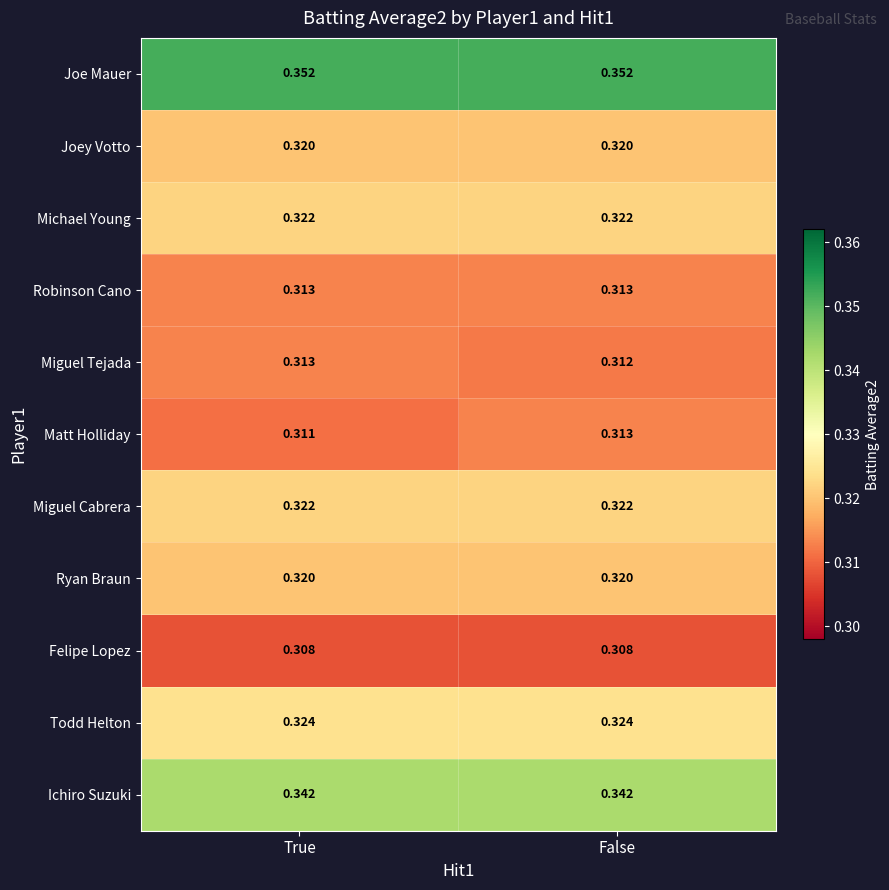

Between True and False, which series saw the biggest shift?

Matt Holliday